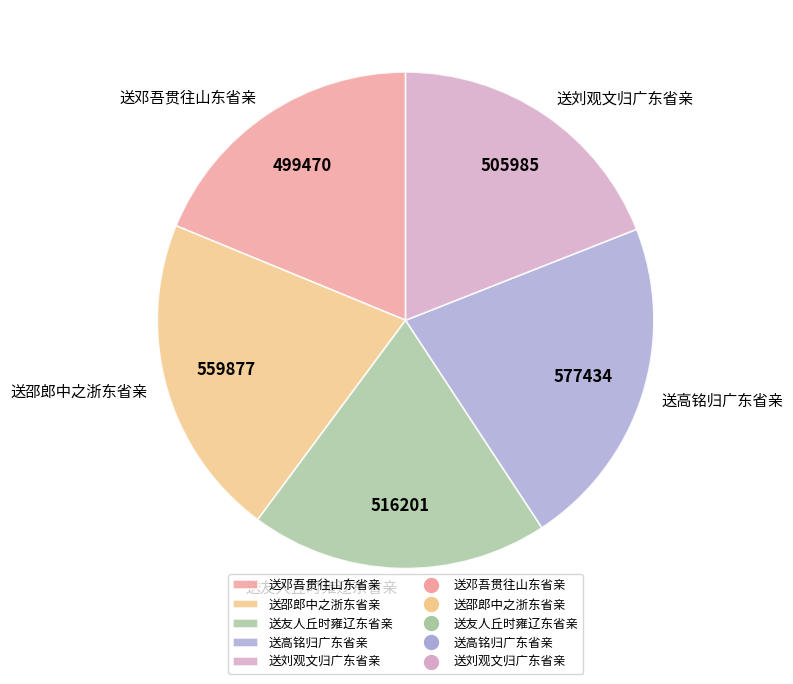

Which slice is the largest?

送高铭归广东省亲